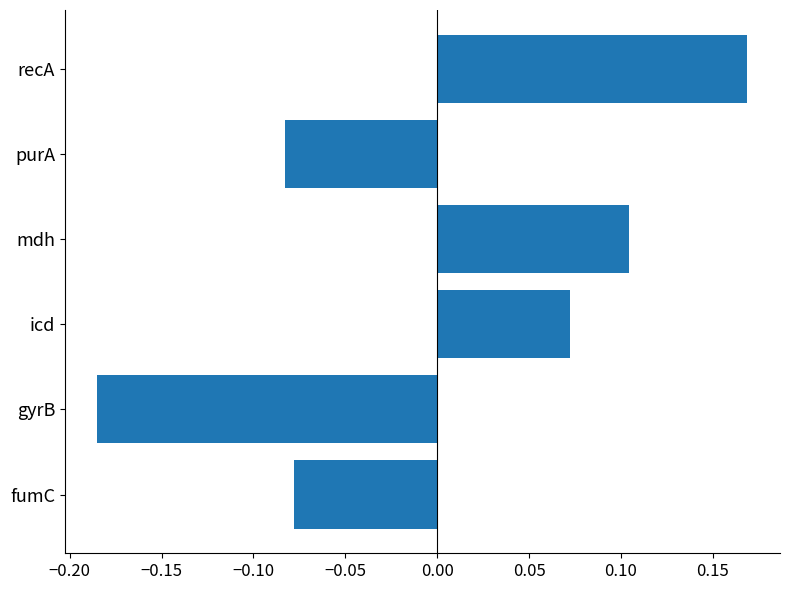

The chart shows a value of 0.0 at recA. True or false?

False